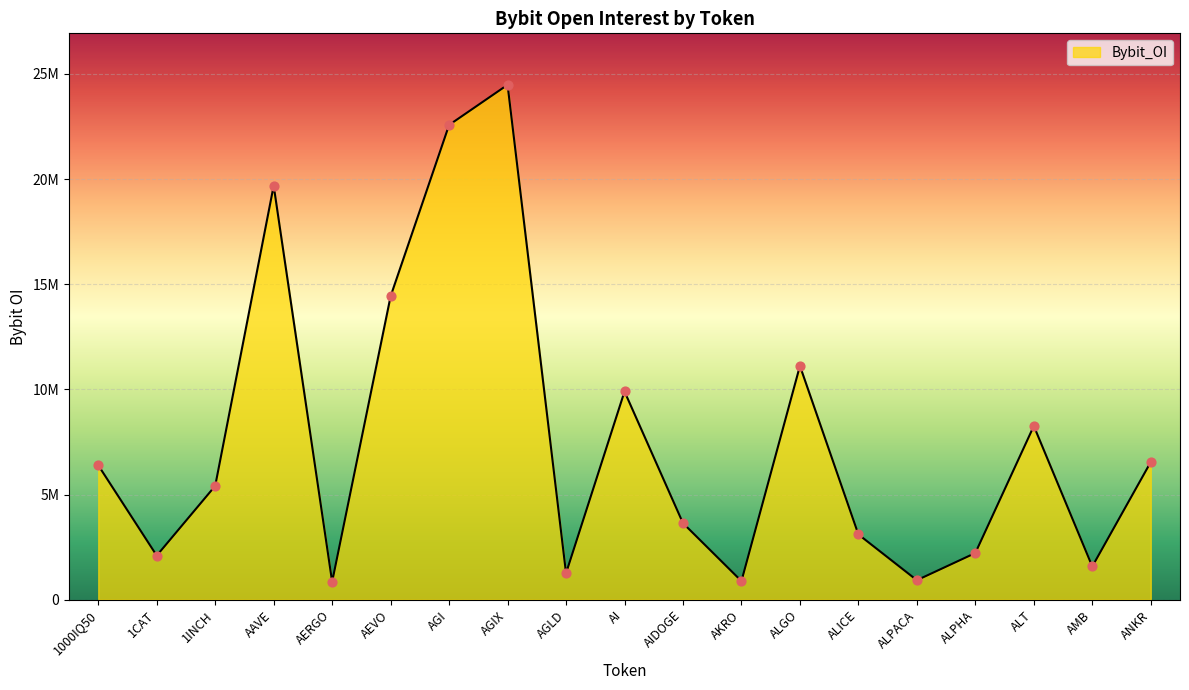

What is the change in value from AKRO to ALT?

+7374625